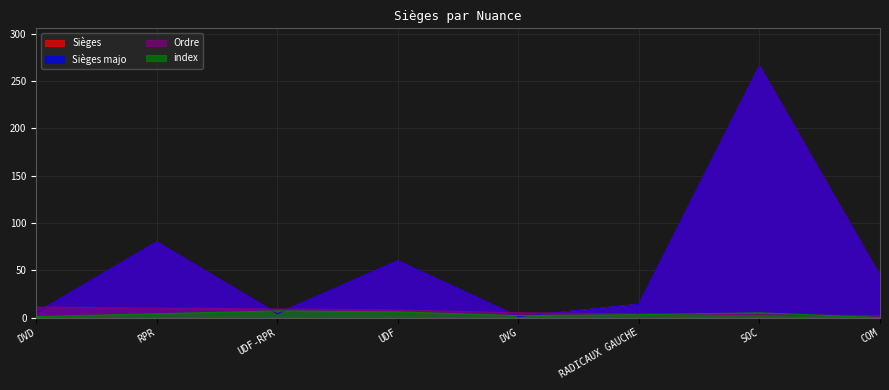

Is it true that index equals 7 at UDF-RPR?

True